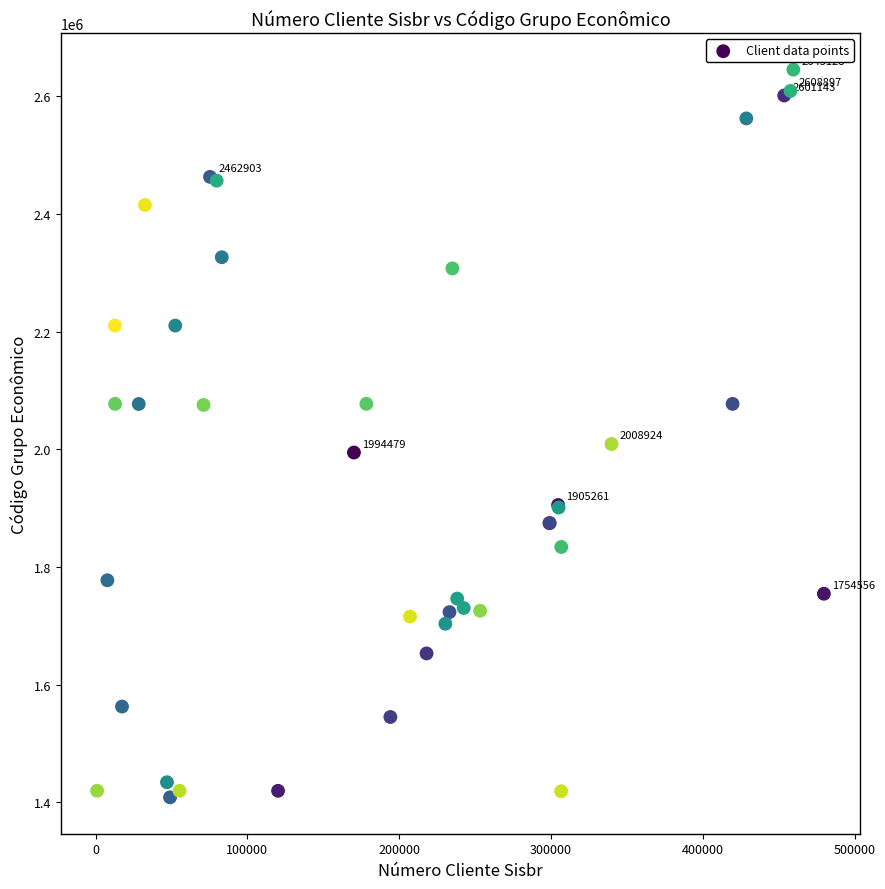

What Y value in the scatter plot is closest to 2026867?

2008924